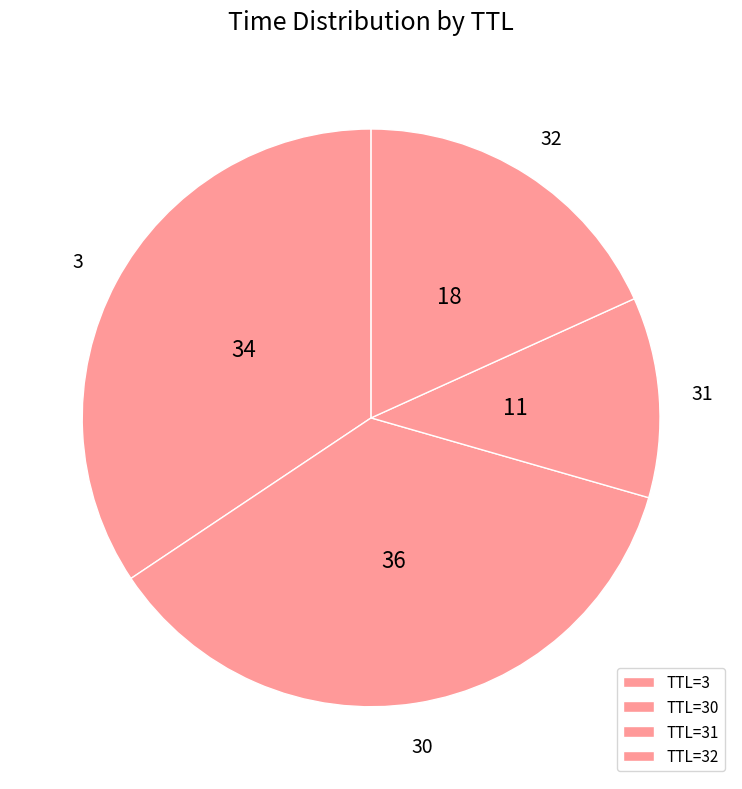

Does any single category account for the majority?

No